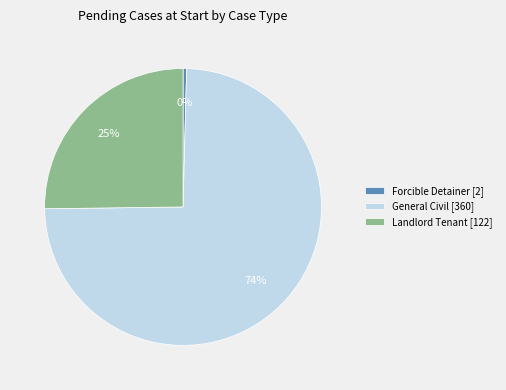

How many segments does this pie chart have?

3